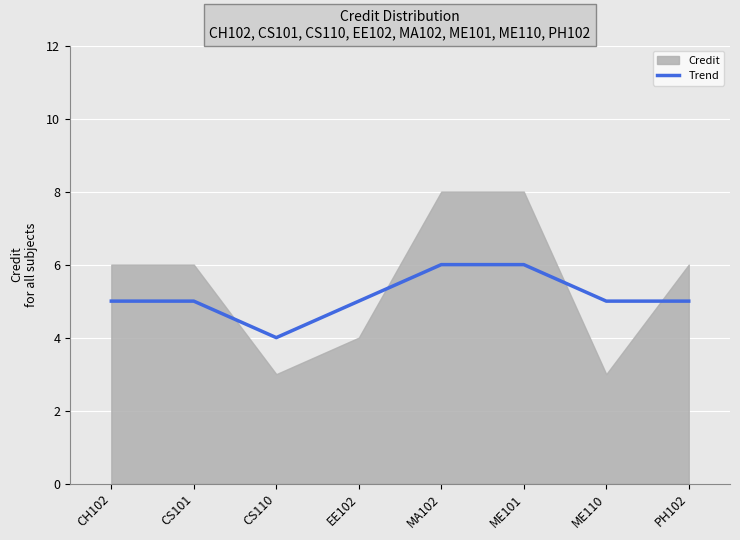

Read the value at CS101.

5